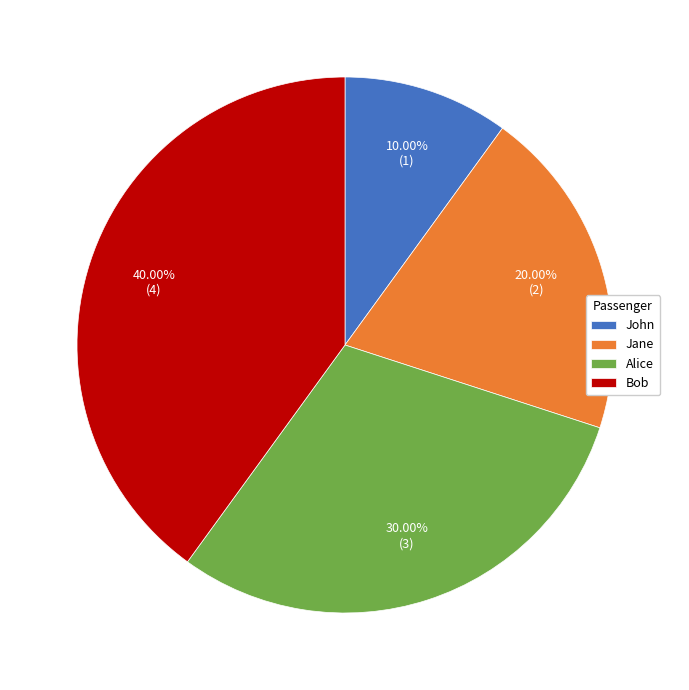

How many segments does this pie chart have?

4